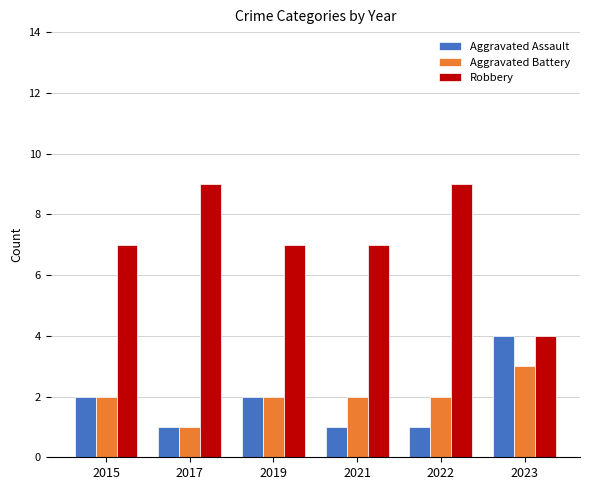

Reading right to left, extract all data points from this chart.

Aggravated Assault: 4	1	1	2	1	2
Aggravated Battery: 3	2	2	2	1	2
Robbery: 4	9	7	7	9	7